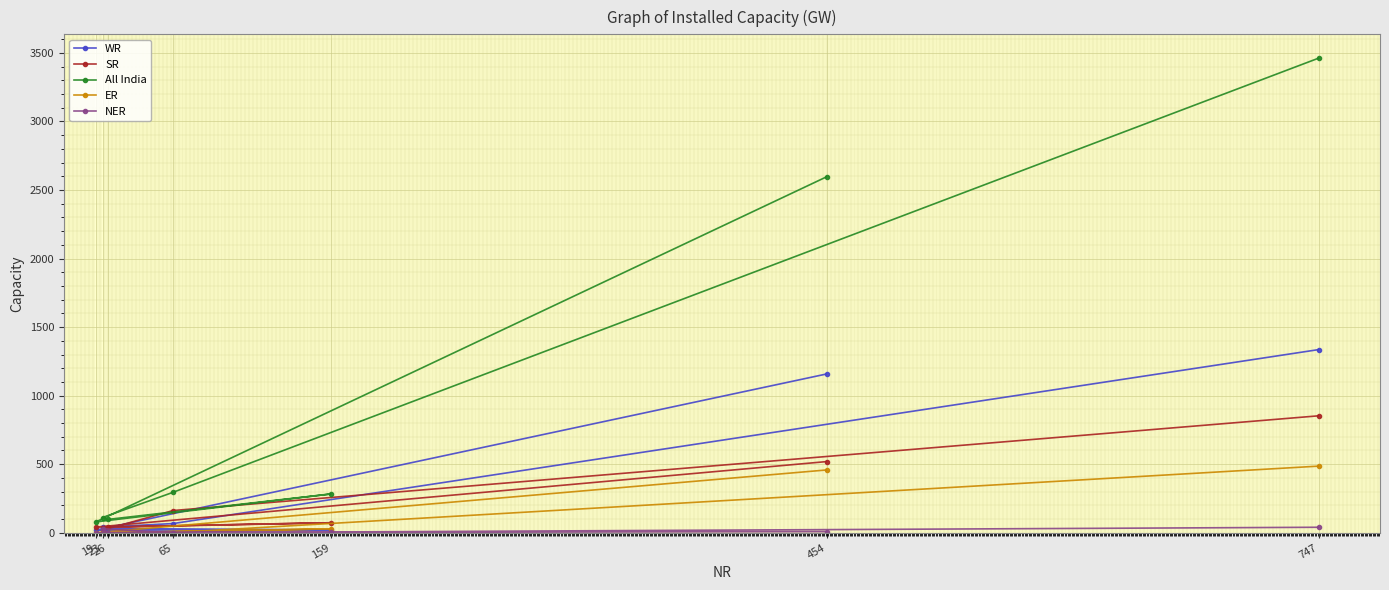

True or false: WR has more than 1 points higher than both neighbors.

False